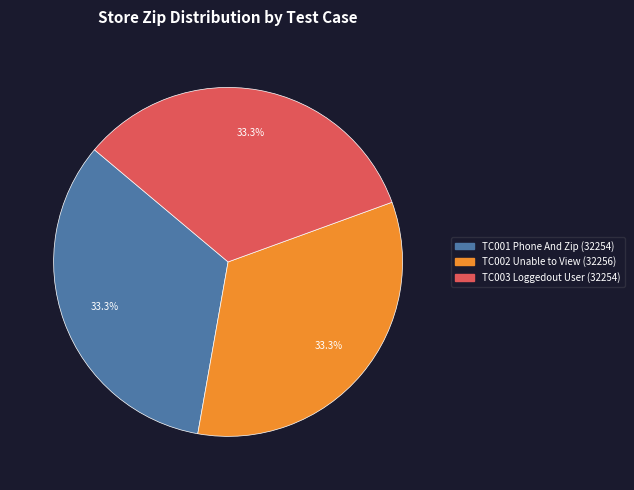

Is there any slice that represents more than half of the pie?

No